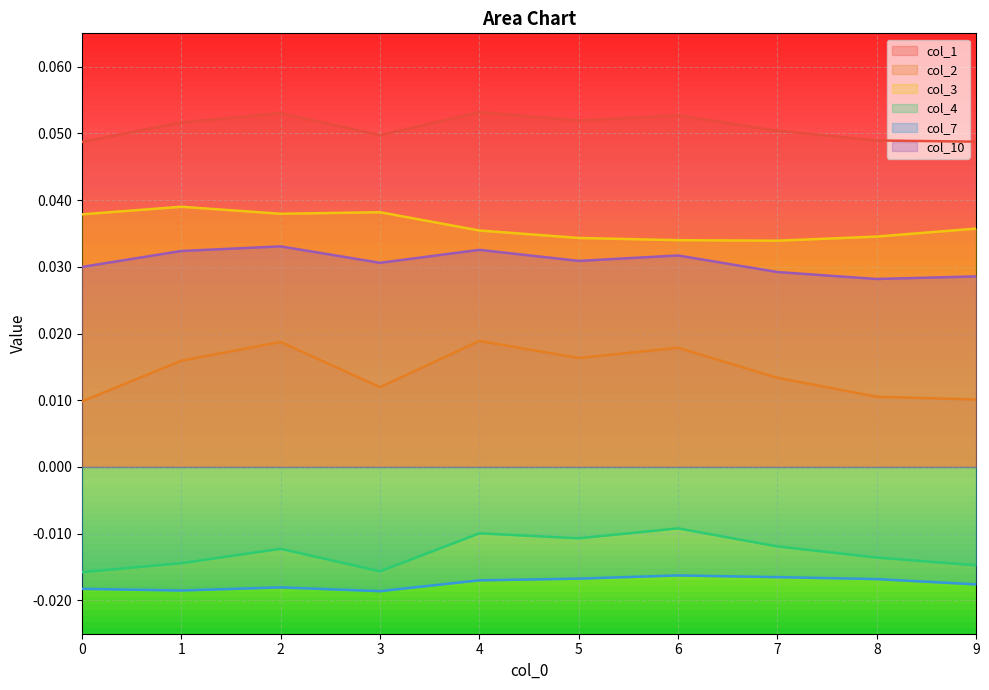

True or false: col_10 and col_7 intersect in this chart.

False